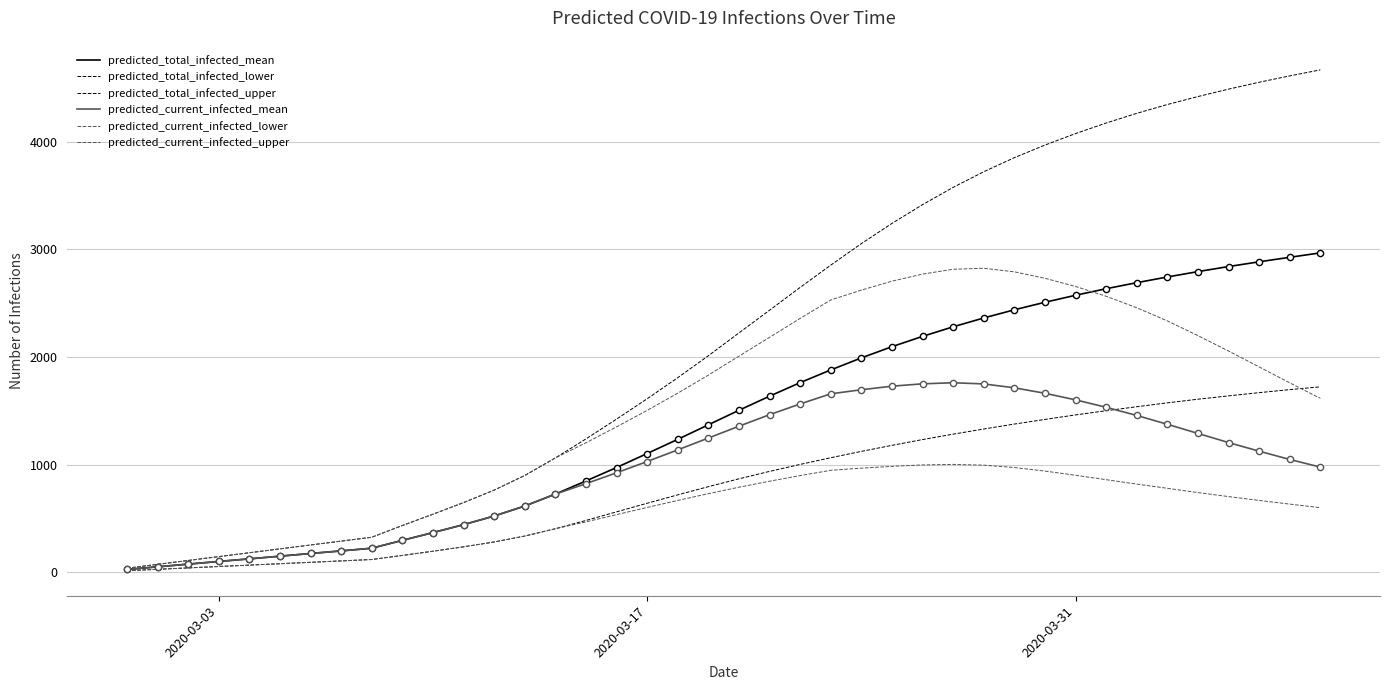

At how many categories does at least one series exceed 3160?

15